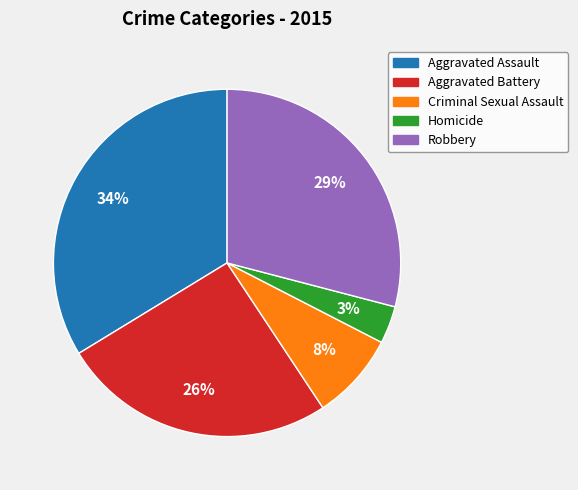

The Robbery slice represents 38% of the pie. True or false?

False